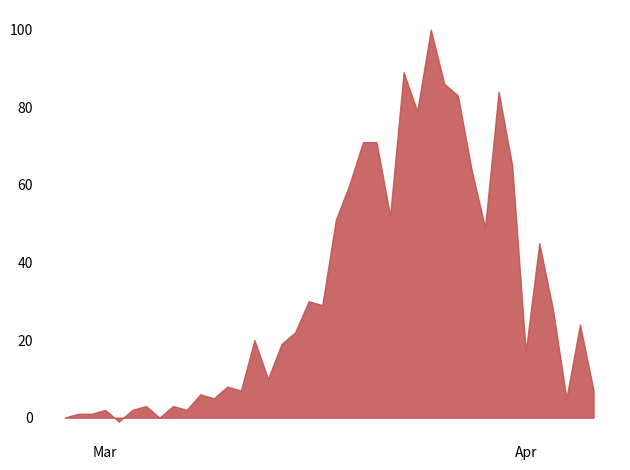

What is the greatest value displayed?

100